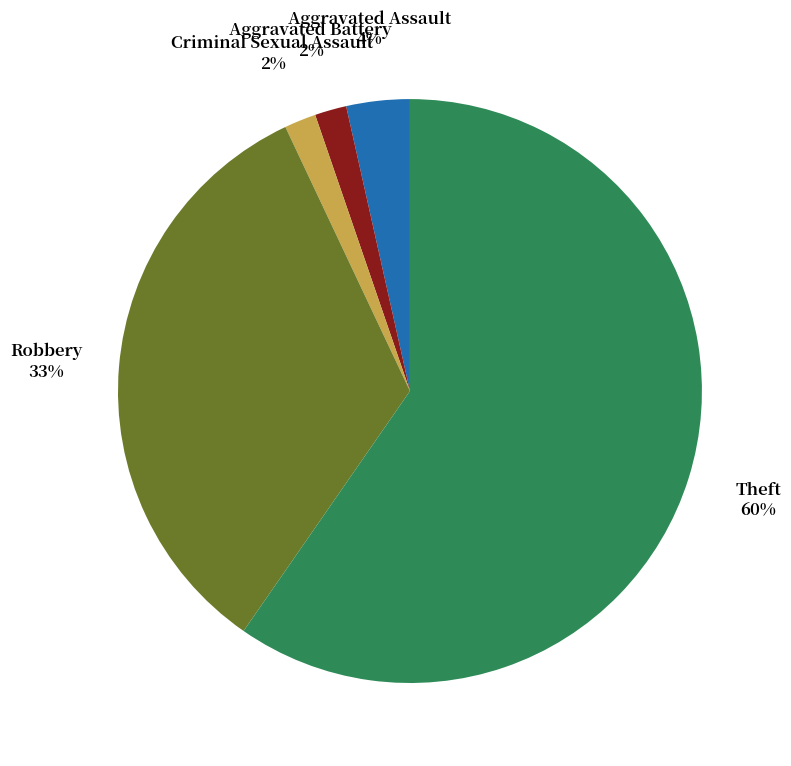

To the nearest percent, what is the average slice percentage?

20%